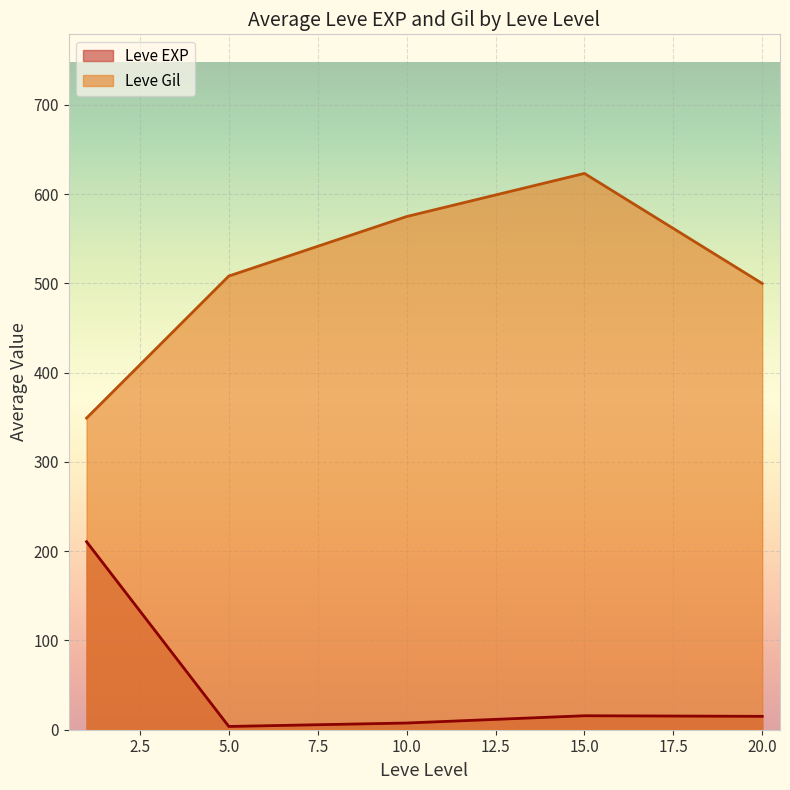

Is it true that Leve Gil equals 6 at 20?

False